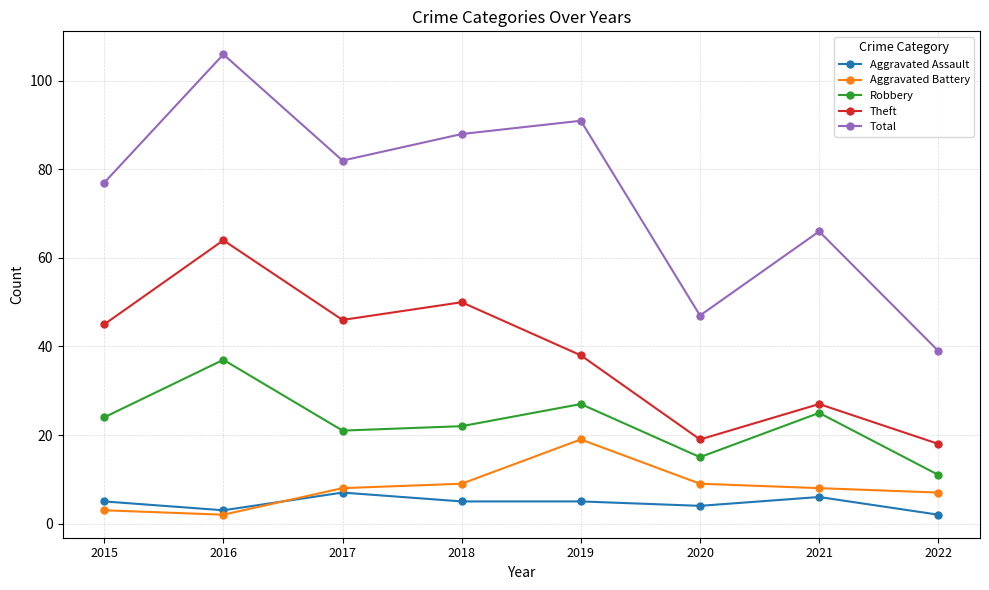

What is the average value of the Aggravated Battery series?

8